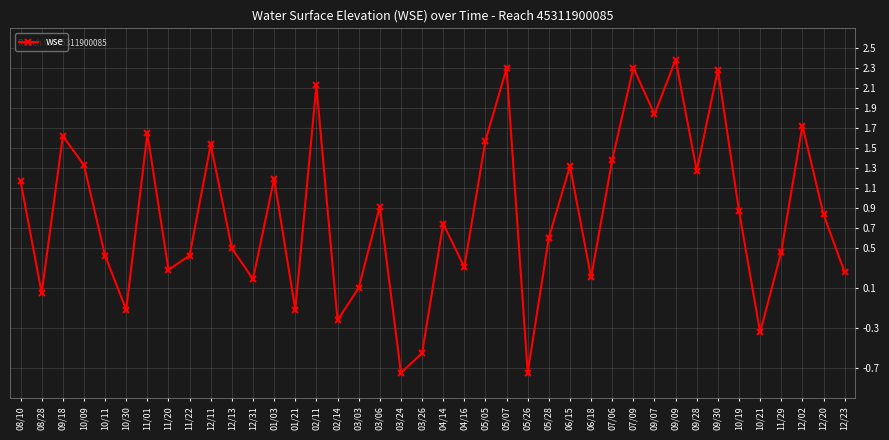

The value at 09/09 is 2.4. True or false?

True